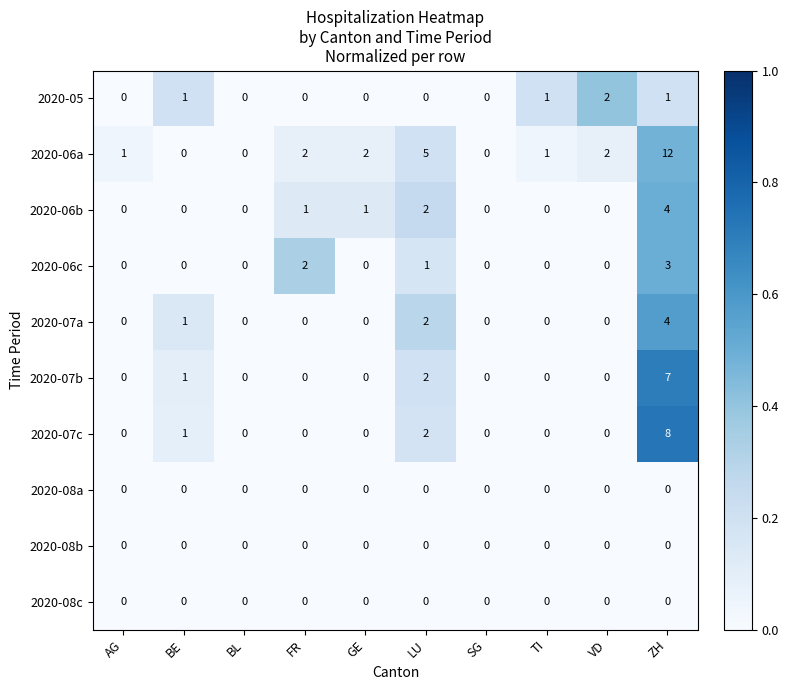

True or false: 2020-07b has a value of 0 at SG.

True